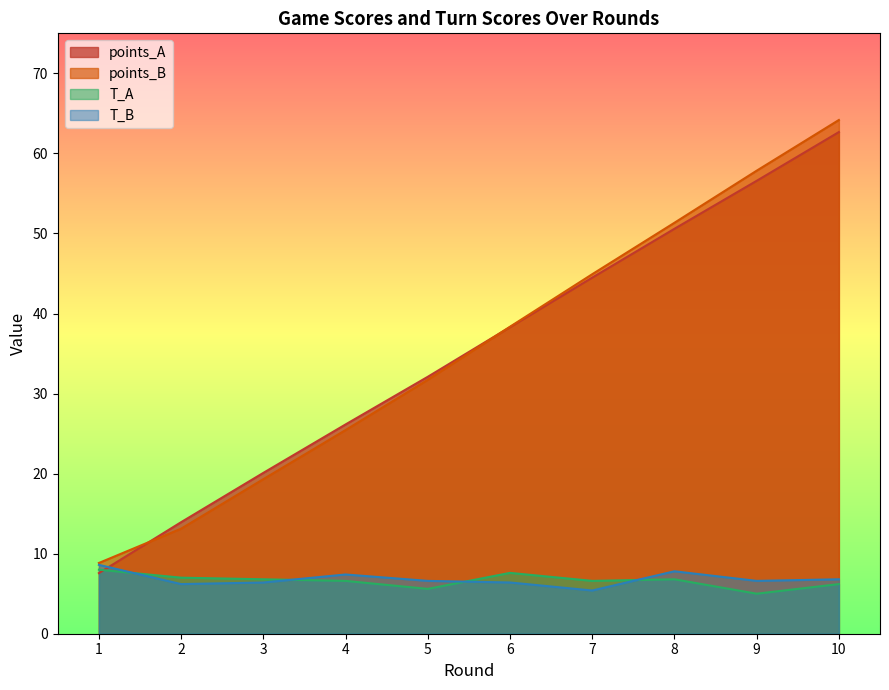

Is the value of T_A at 9 greater than the value of T_B at 4?

No